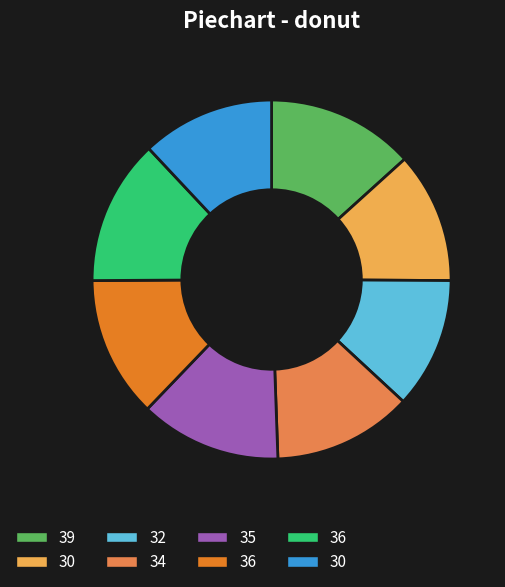

How many slices are in this pie chart?

8